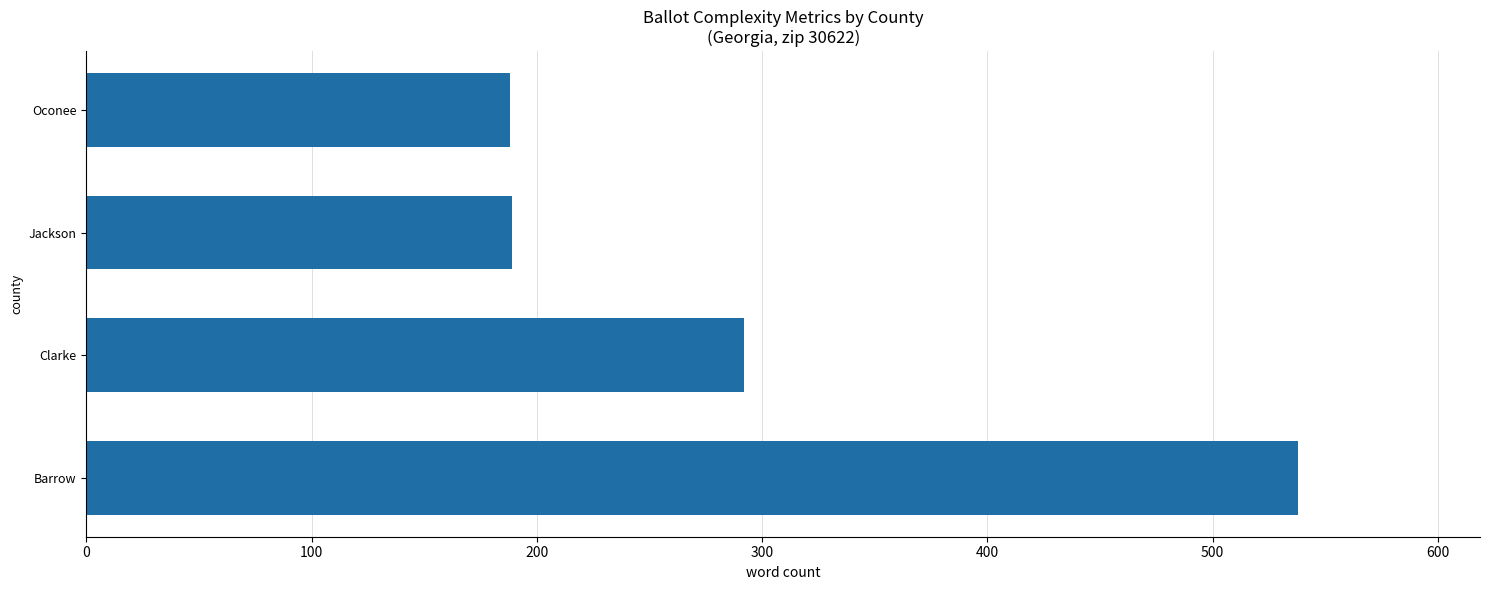

Where is the data nearest to the value 363?

Clarke